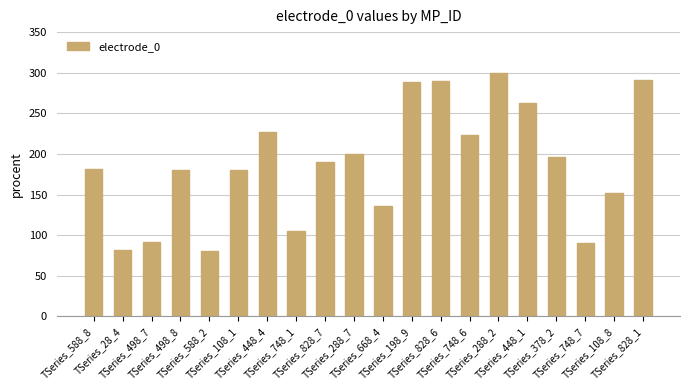

Is it true that the value at TSeries_108_1 is 180.5?

True